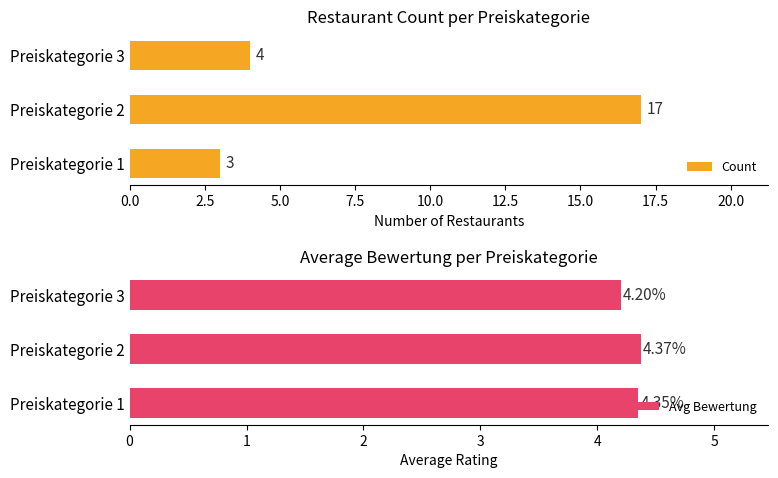

What is the value of the Count bar at the 2nd from the left?

17.0